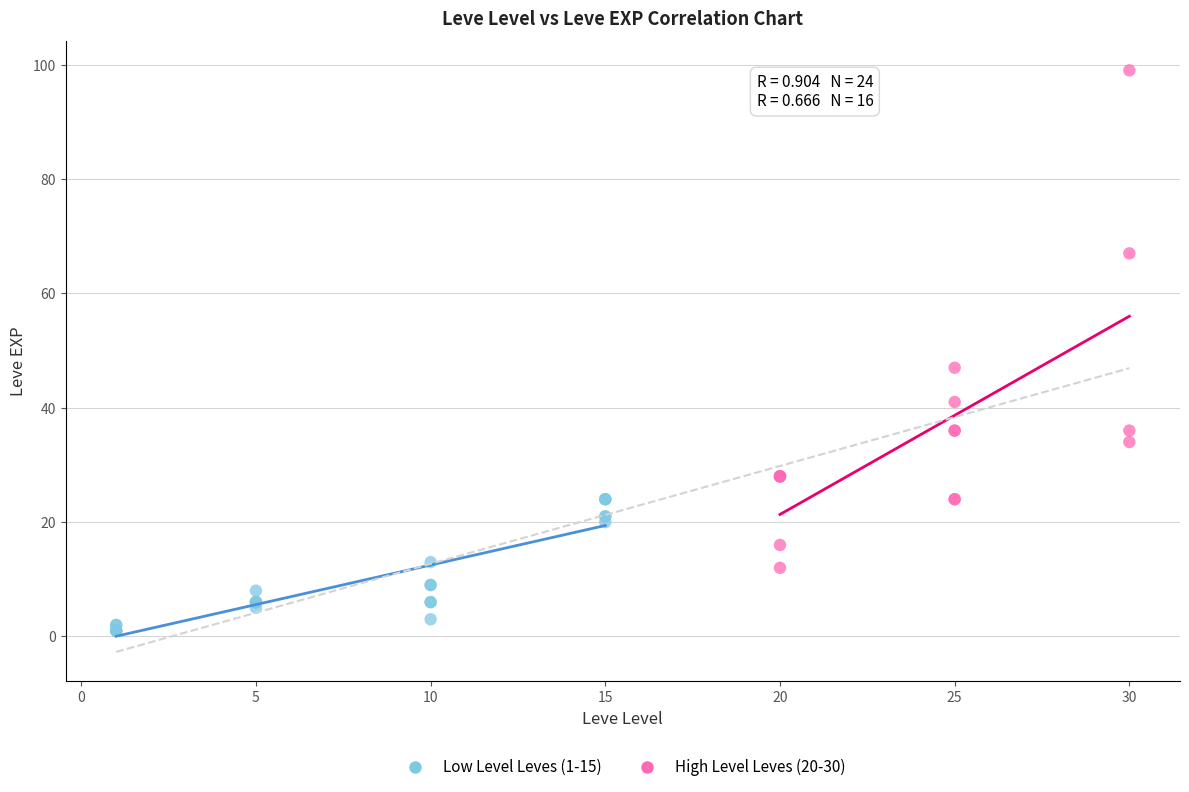

Which series reaches the maximum Y coordinate?

High Level Leves (20-30)